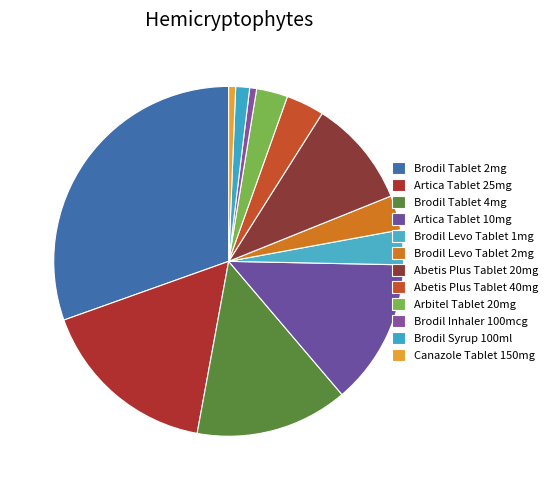

What percentage is NOT represented by Arbitel Tablet 20mg?

97.1%